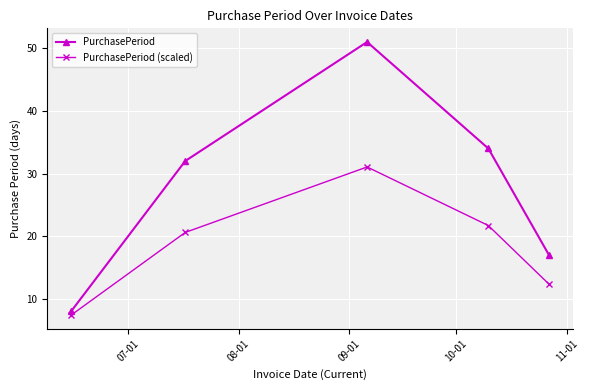

How many distinct data groups are displayed?

2